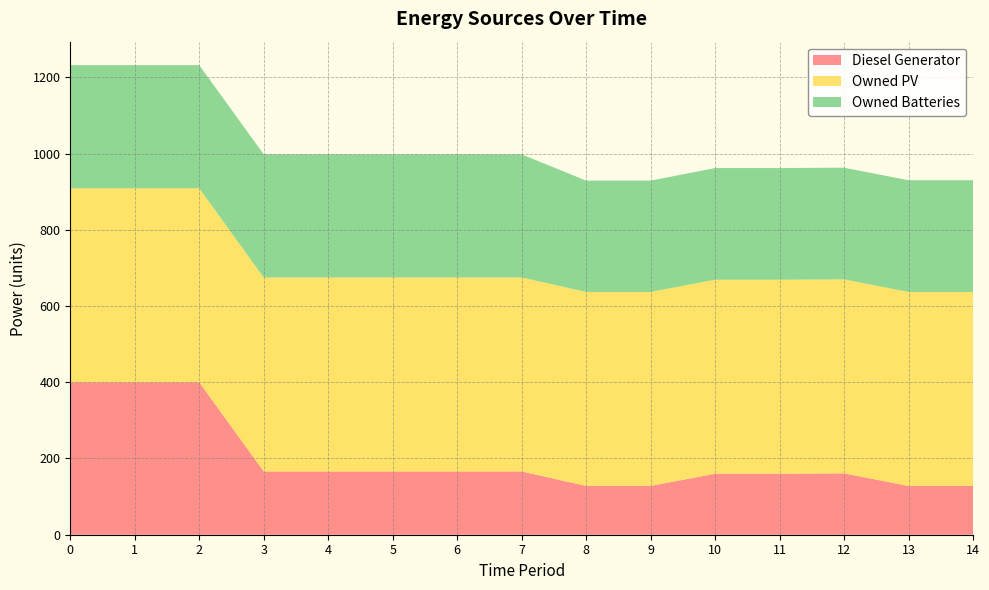

Reading right to left, transcribe all the data shown in this chart.

Diesel Generator: 14=128	13=128	12=161	11=160	10=160	9=128	8=128	7=166	6=166	5=166	4=166	3=166	2=400	1=400	0=400
Owned PV: 14=509	13=509	12=509	11=509	10=509	9=509	8=509	7=509	6=509	5=509	4=509	3=509	2=509	1=509	0=509
Owned Batteries: 14=293	13=293	12=293	11=293	10=293	9=292	8=292	7=323	6=323	5=323	4=323	3=323	2=323	1=323	0=323